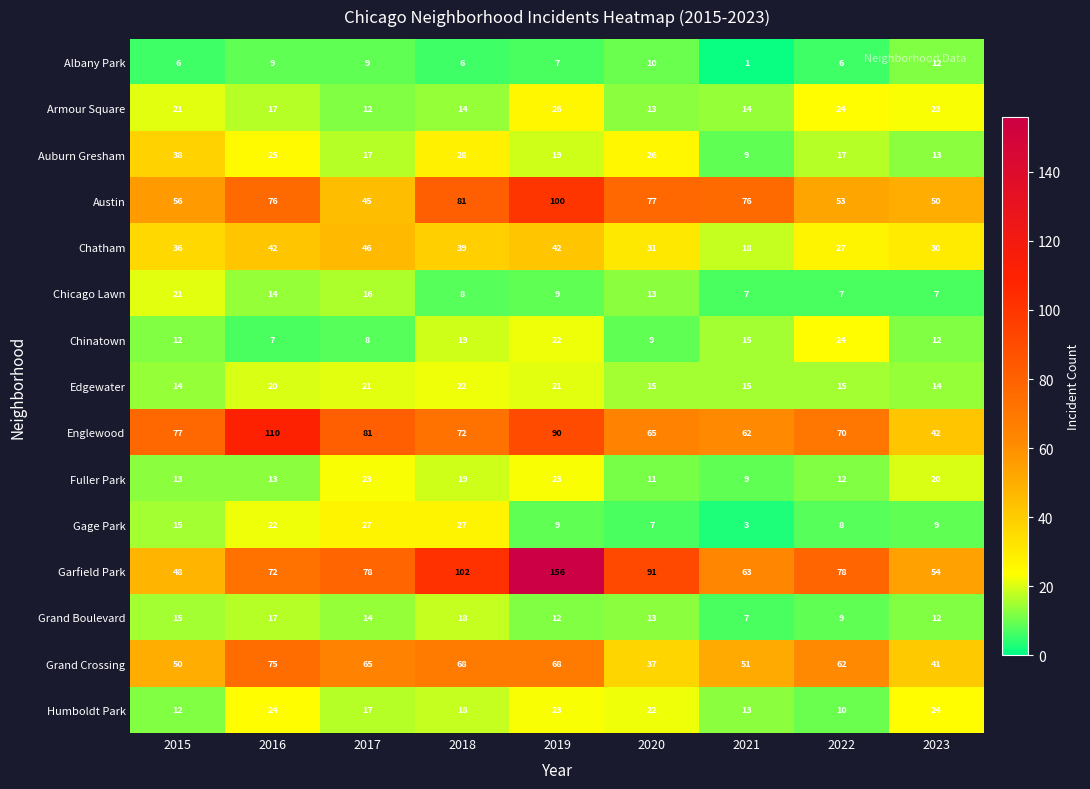

What is the difference between the second highest and second lowest values in the Grand Boulevard series?

8